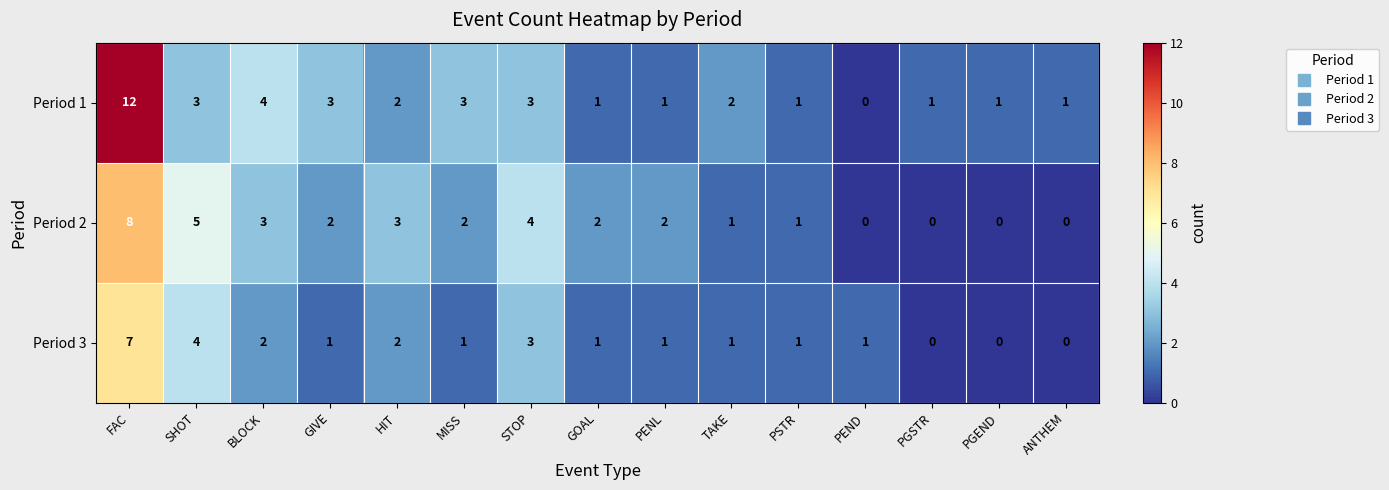

Is the value of Period 2 at PSTR greater than the value of Period 3 at PGSTR?

Yes